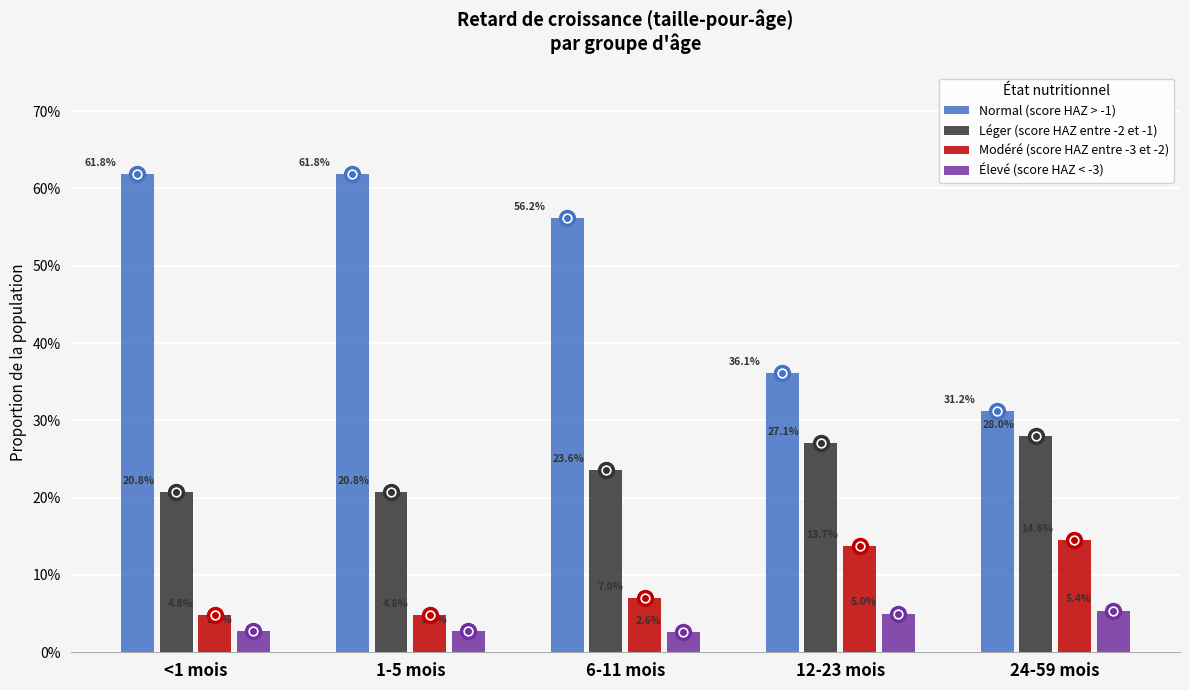

Does the chart contain stacked bars?

No